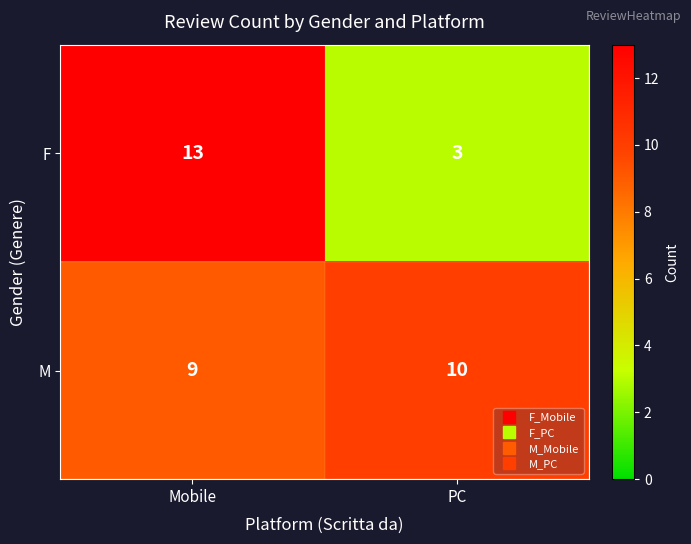

What is the sum of all F values?

16